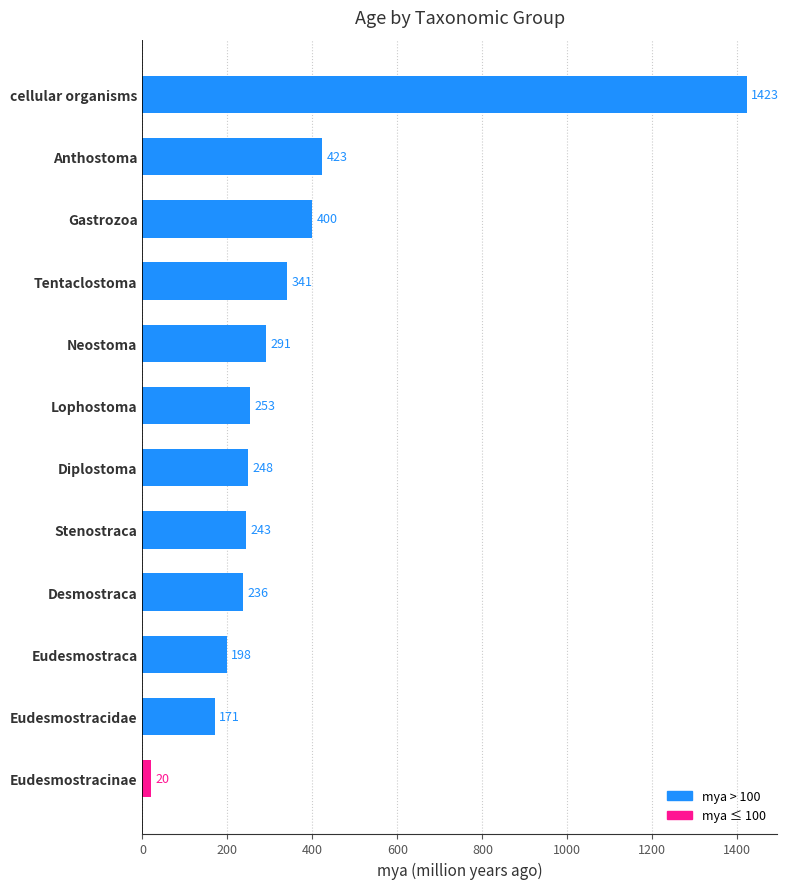

True or false: the data shows 382 at Desmostraca.

False